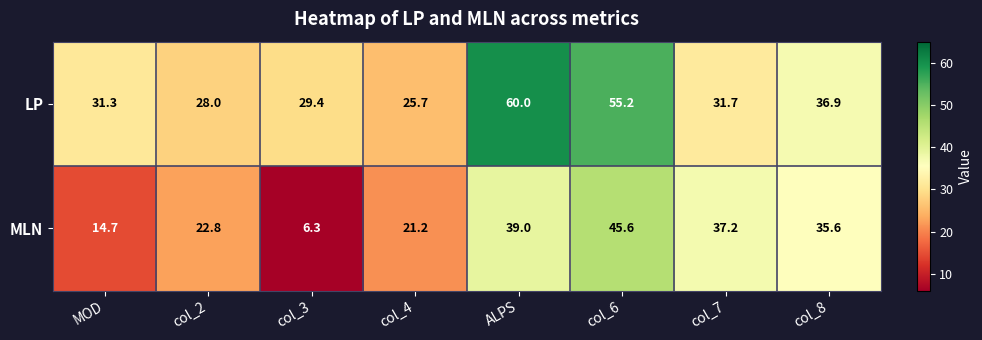

What is the minimum value shown in the chart?

6.3